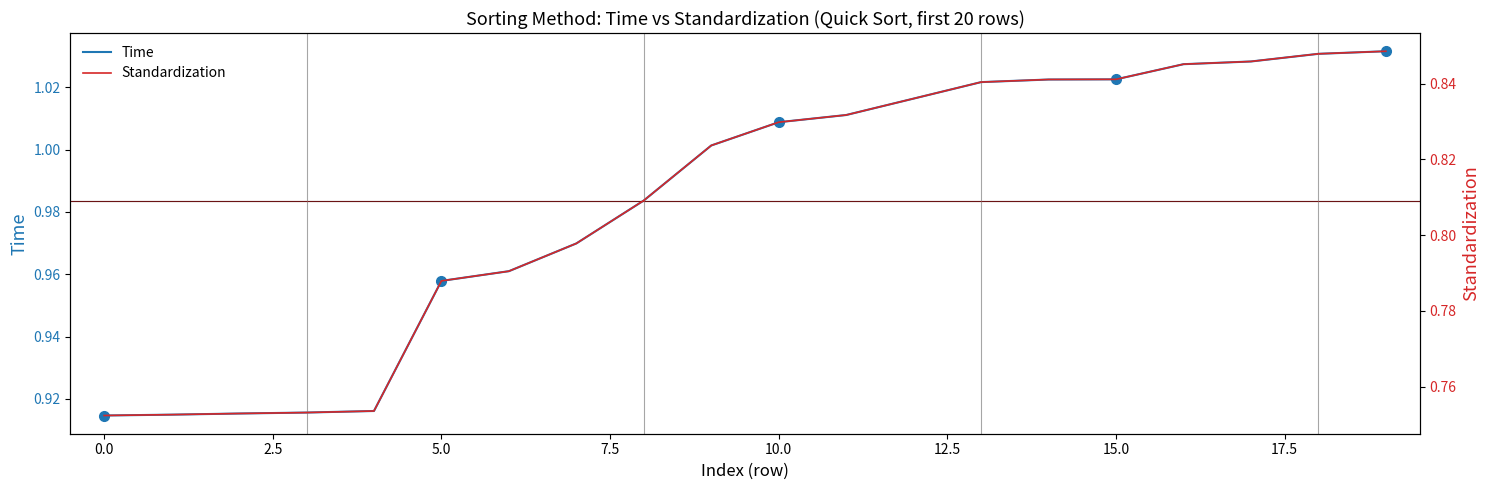

True or false: Time and Standardization cross at least once.

False